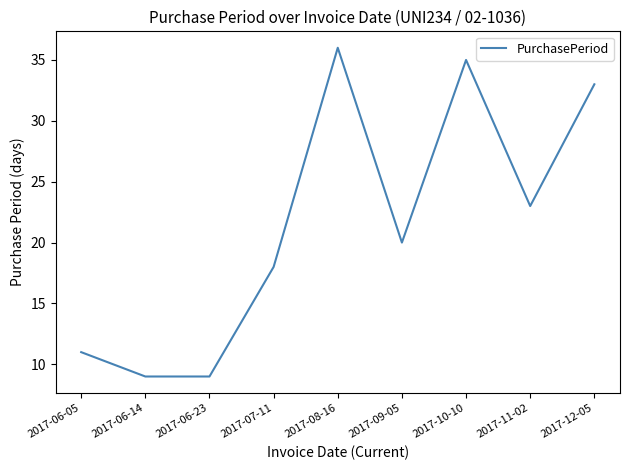

Which has a higher value, 2017-07-11 or 2017-08-16?

2017-08-16